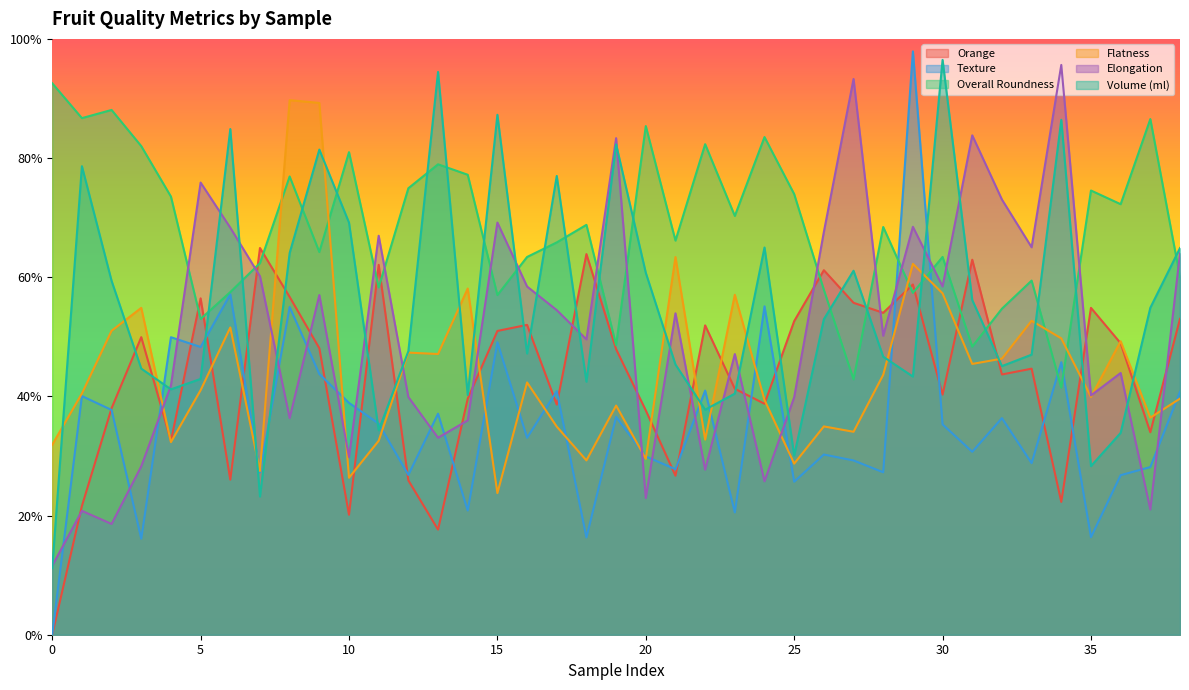

What are all the series names shown in the legend?

Orange, Texture, Overall Roundness, Flatness, Elongation, Volume (ml)